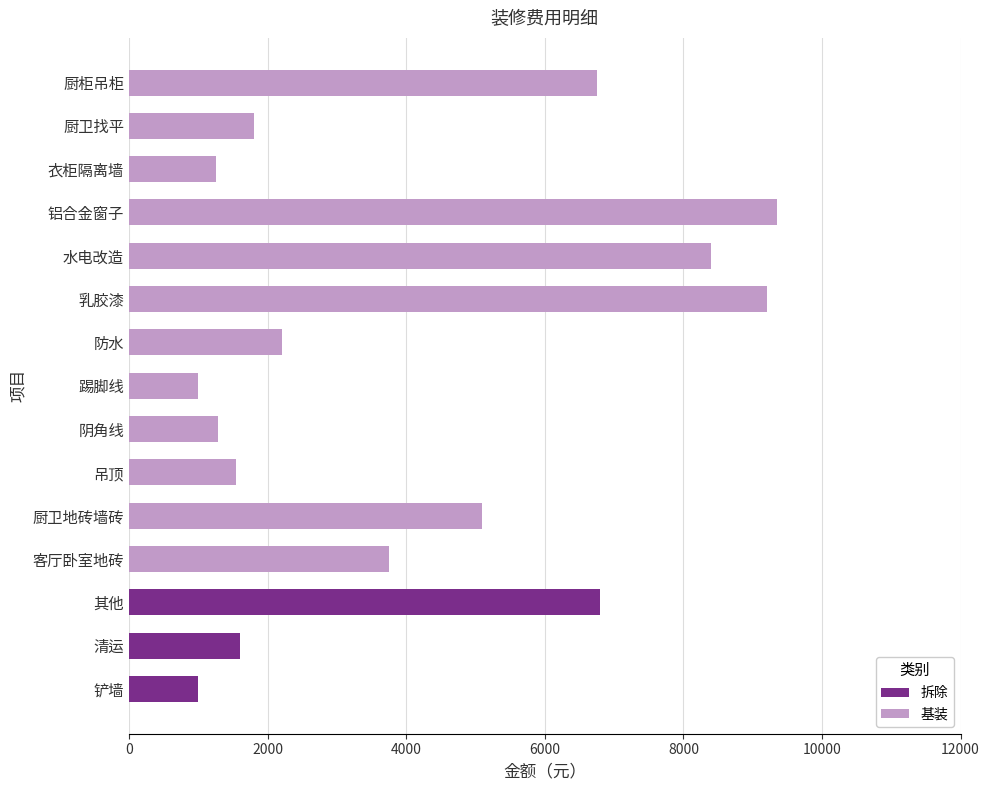

What is the highest value of the 拆除 series?

6800